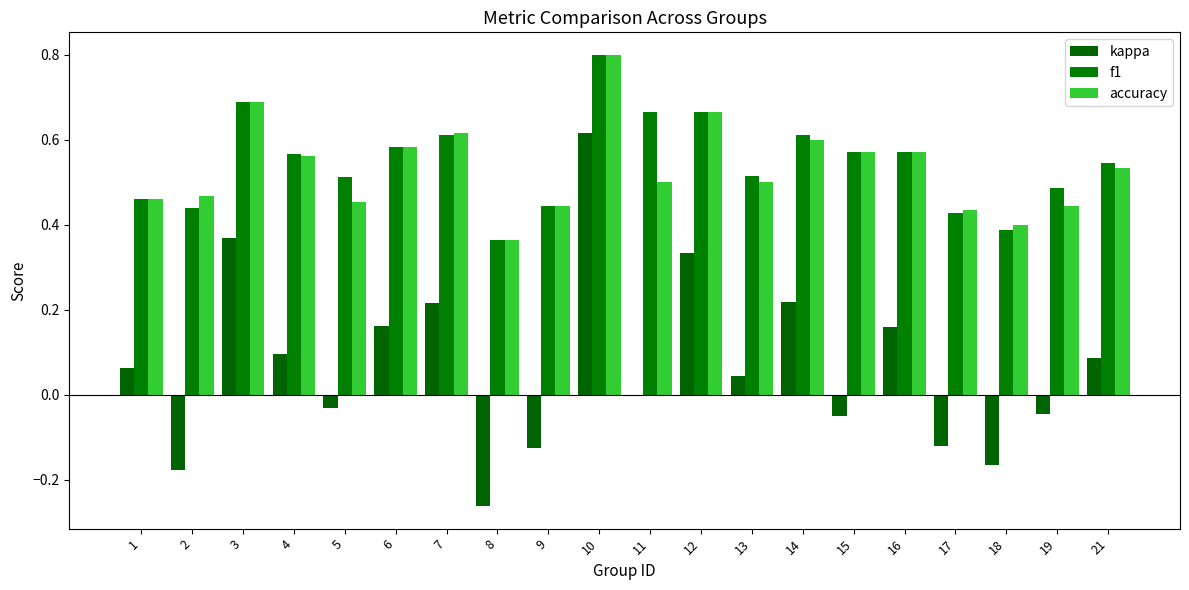

Are the bars horizontal?

No